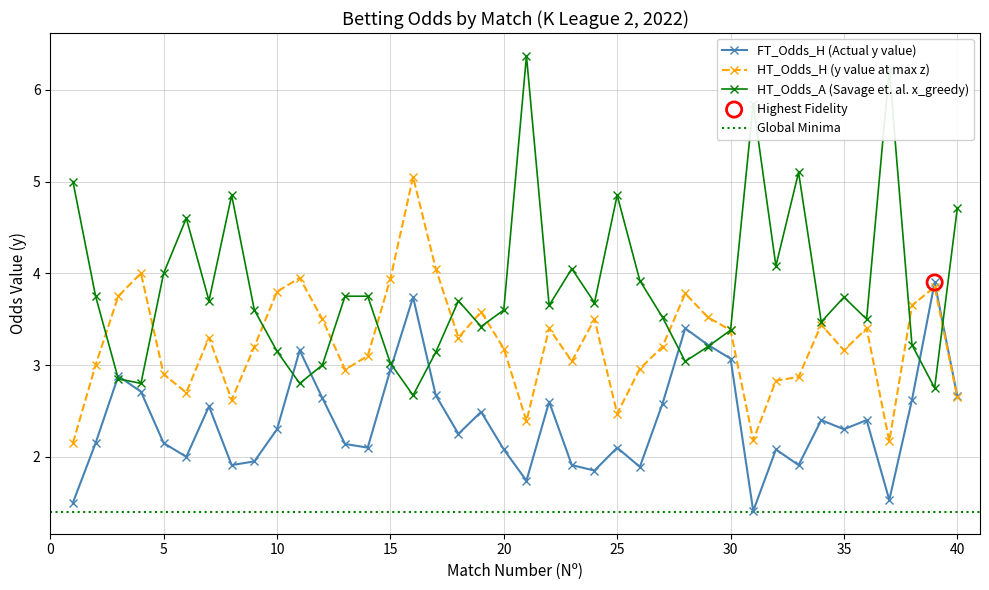

Is the value of FT_Odds_H at 16 greater than the value of HT_Odds_H at 37?

Yes